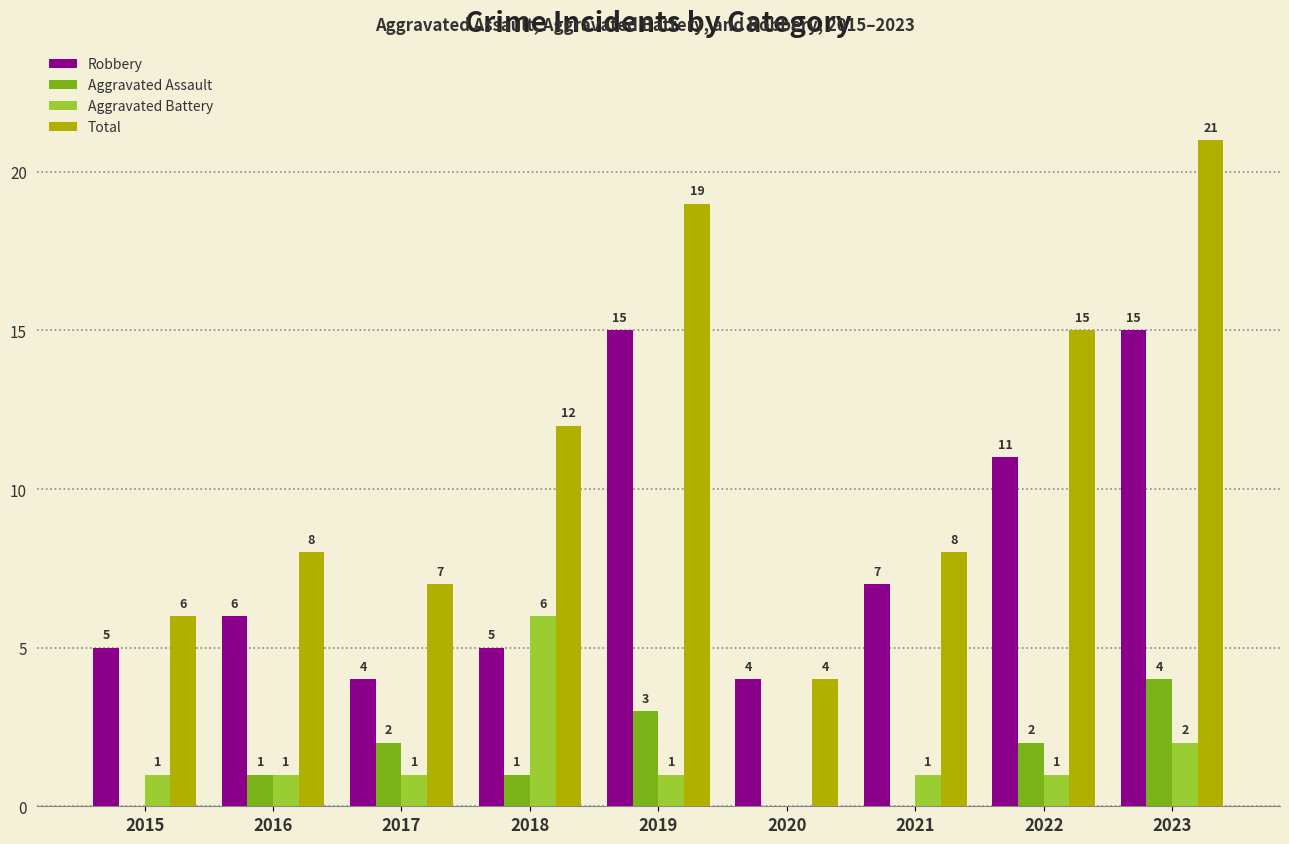

How many series are shown in this chart?

4